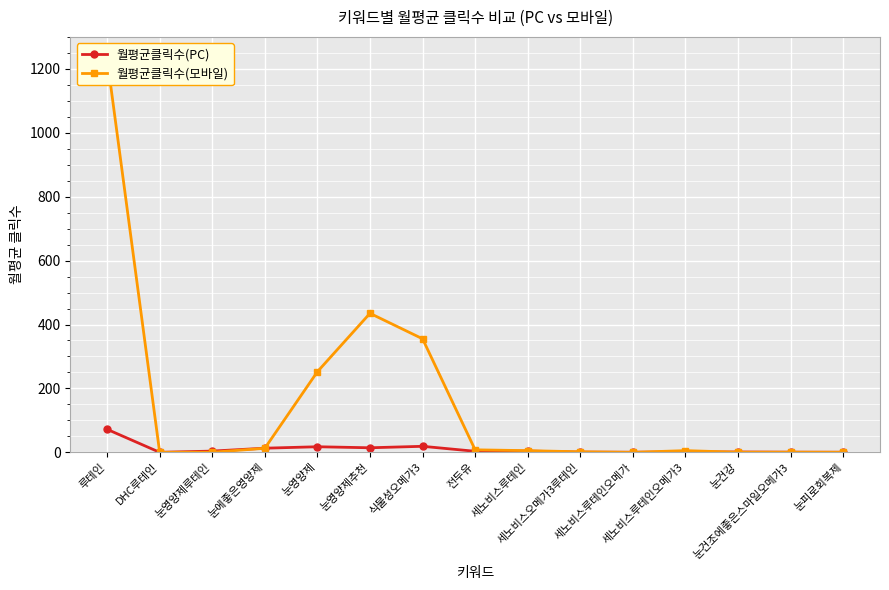

What is the total value across all series at 눈영양제?

269.8